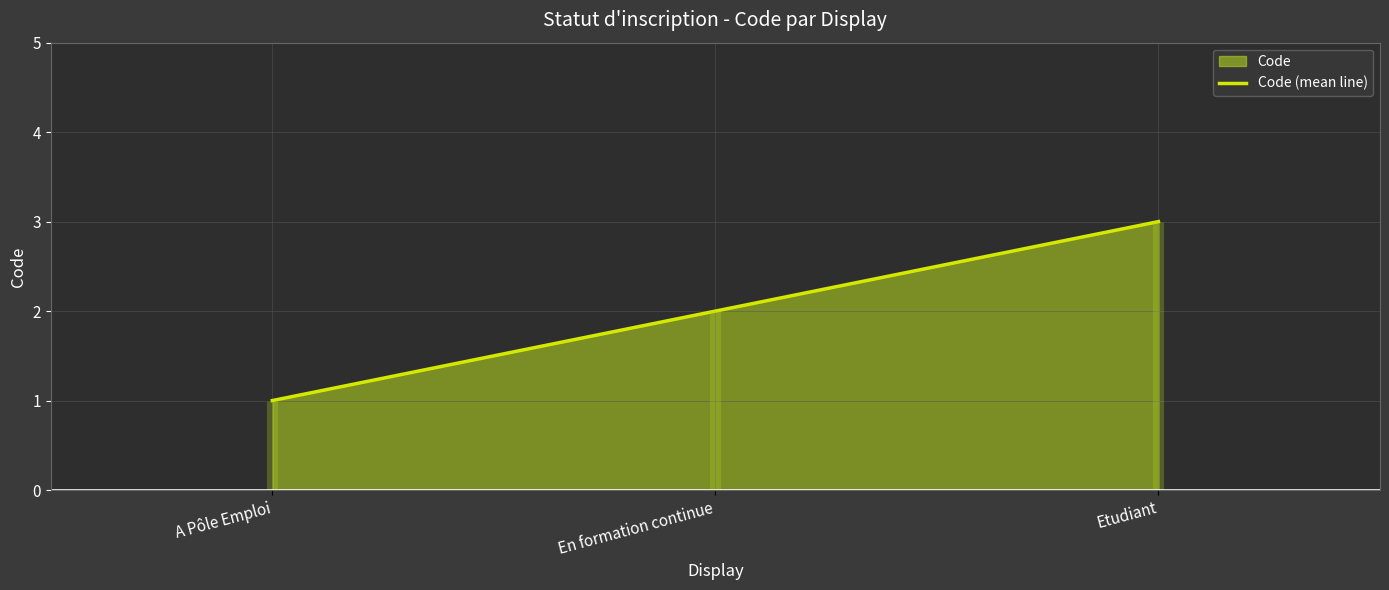

Is it true that the value at En formation continue is 3?

False